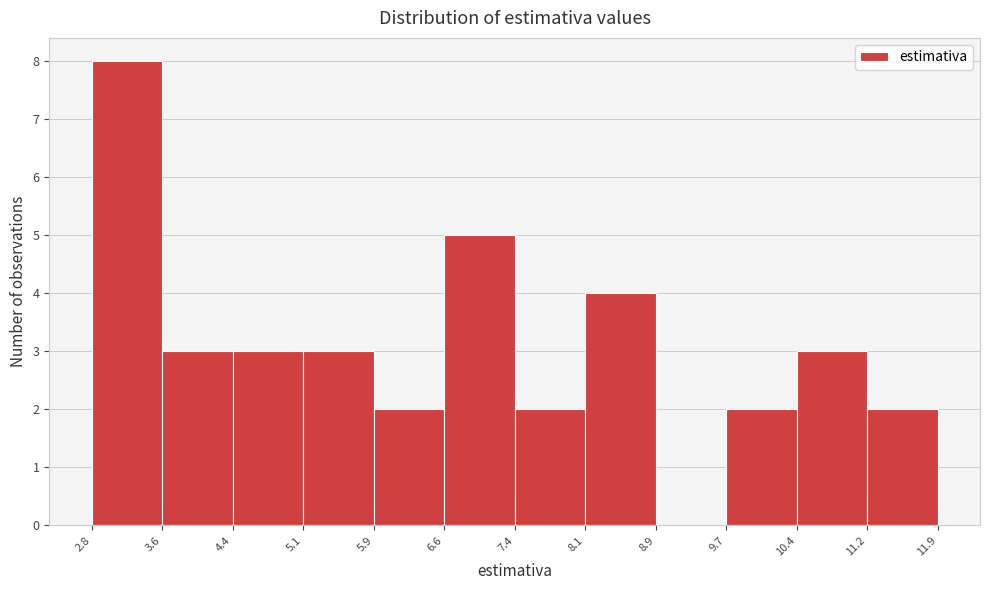

Reading left to right, list every bar in this chart as the range it spans on the x-axis followed by its height. The values are not printed on the chart, so give them approximately, as read against the axis.

2.8 to 3.6: 8
3.6 to 4.4: 3
4.4 to 5.1: 3
5.1 to 5.9: 3
5.9 to 6.6: 2
6.6 to 7.4: 5
7.4 to 8.1: 2
8.1 to 8.9: 4
8.9 to 9.7: 0
9.7 to 10.4: 2
10.4 to 11.2: 3
11.2 to 11.9: 2